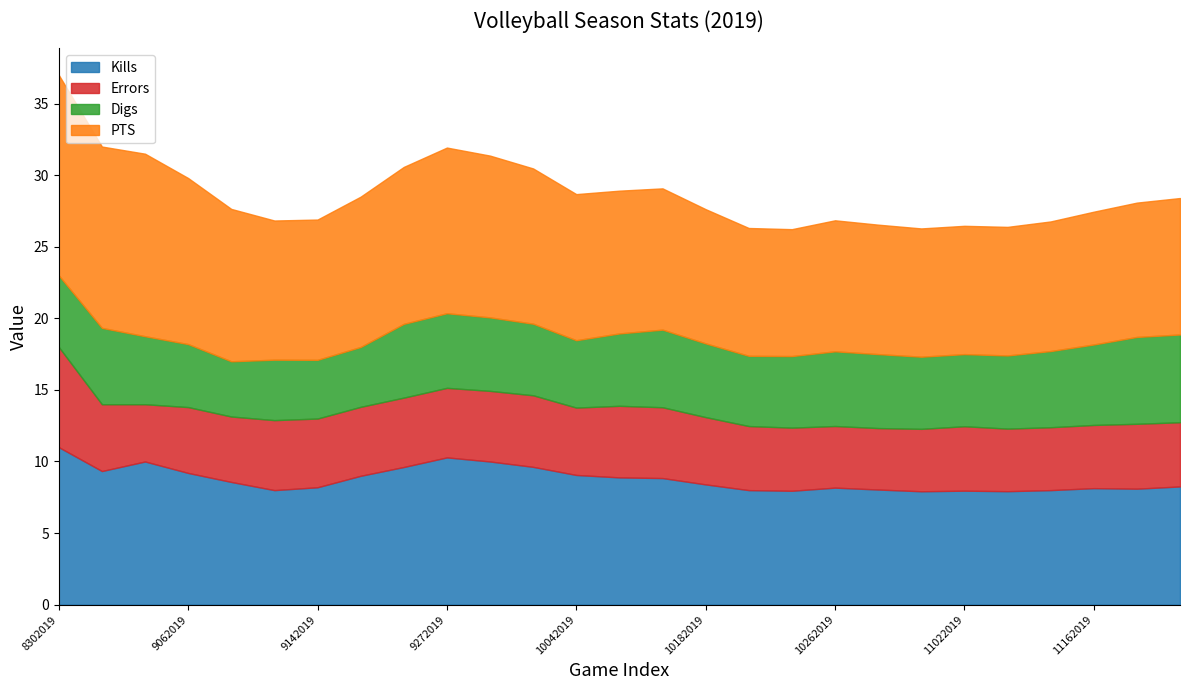

At which label does Digs first exceed 5?

8312019